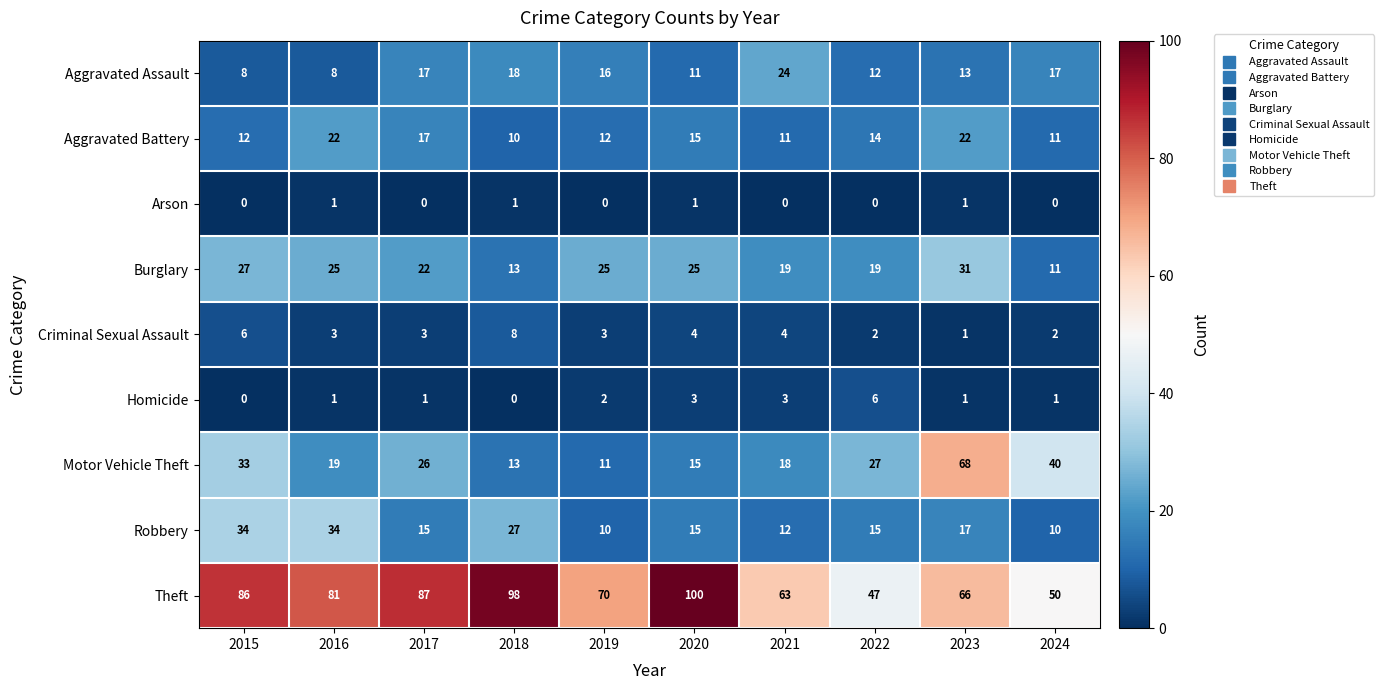

The value of Robbery at 2021 is 16. True or false?

False